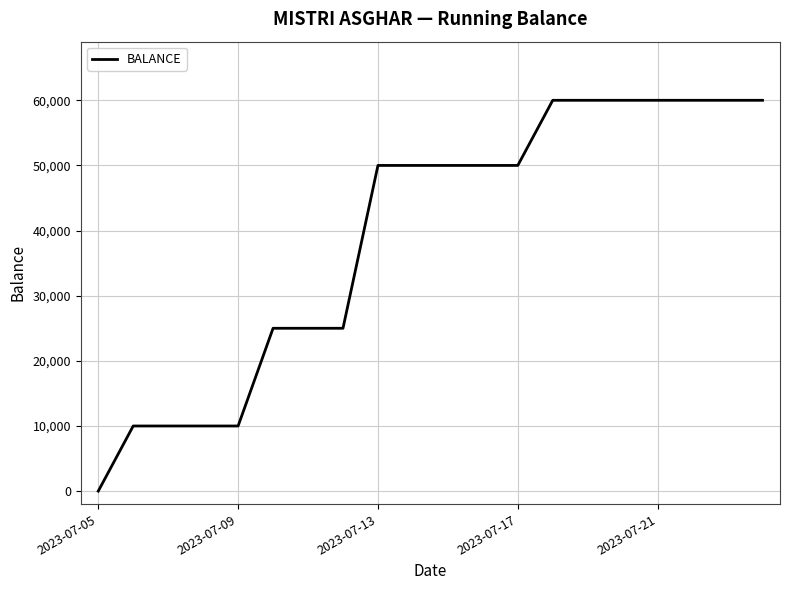

What is the greatest value displayed?

60000